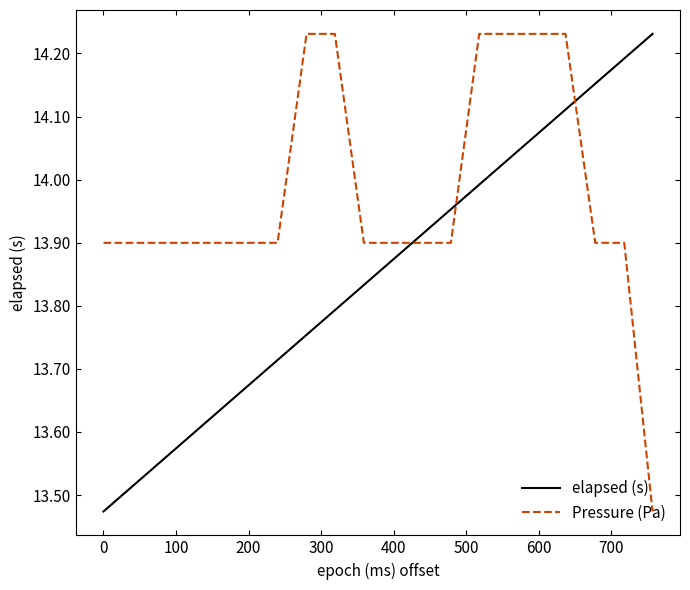

Which series has the largest total across all categories?

Pressure (Pa)